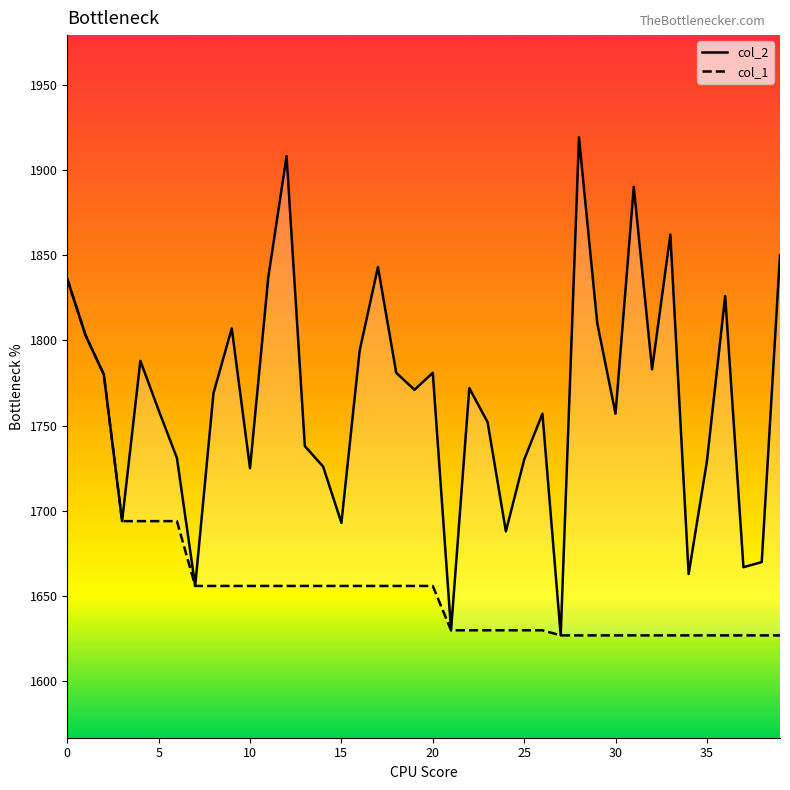

What is the approximate value of col_2 at 39?

1850